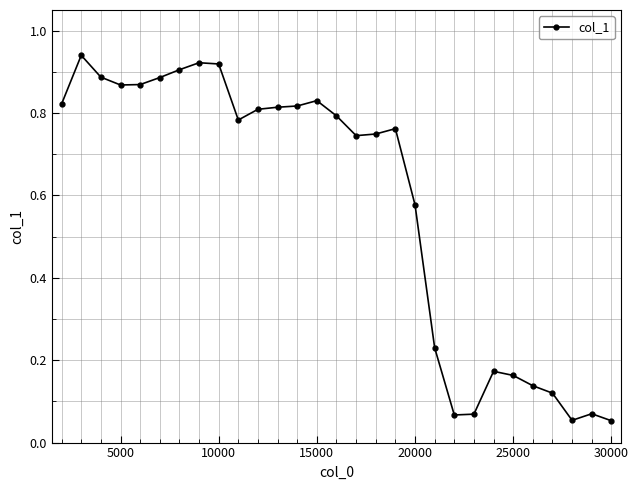

What is the sum of all values?

16.8